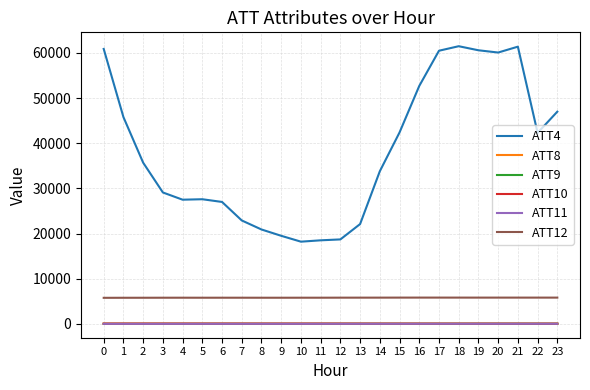

Is the value of ATT10 at 16 greater than the value of ATT12 at 2?

No